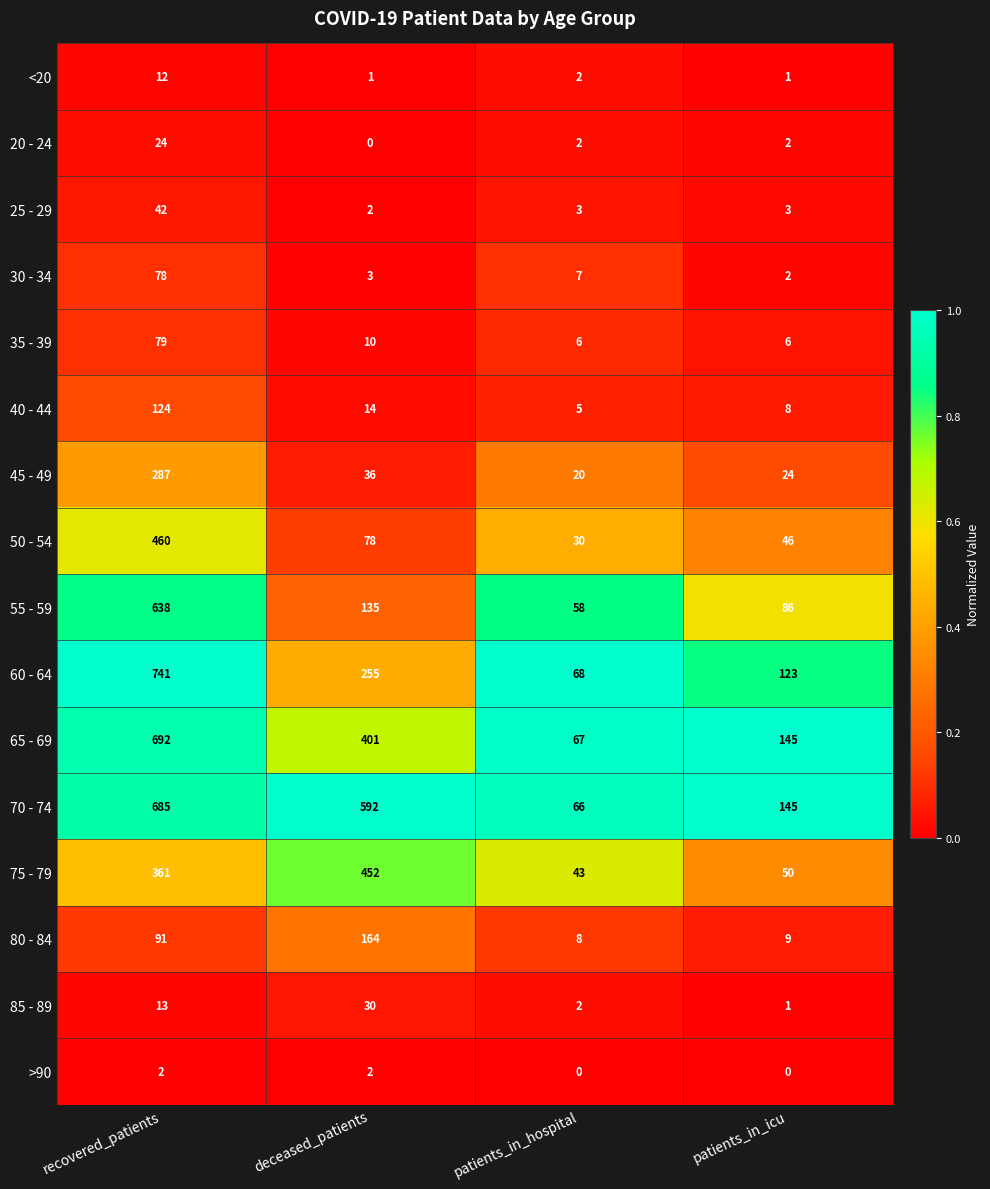

The 55 - 59 series shows 135 at deceased_patients. True or false?

True